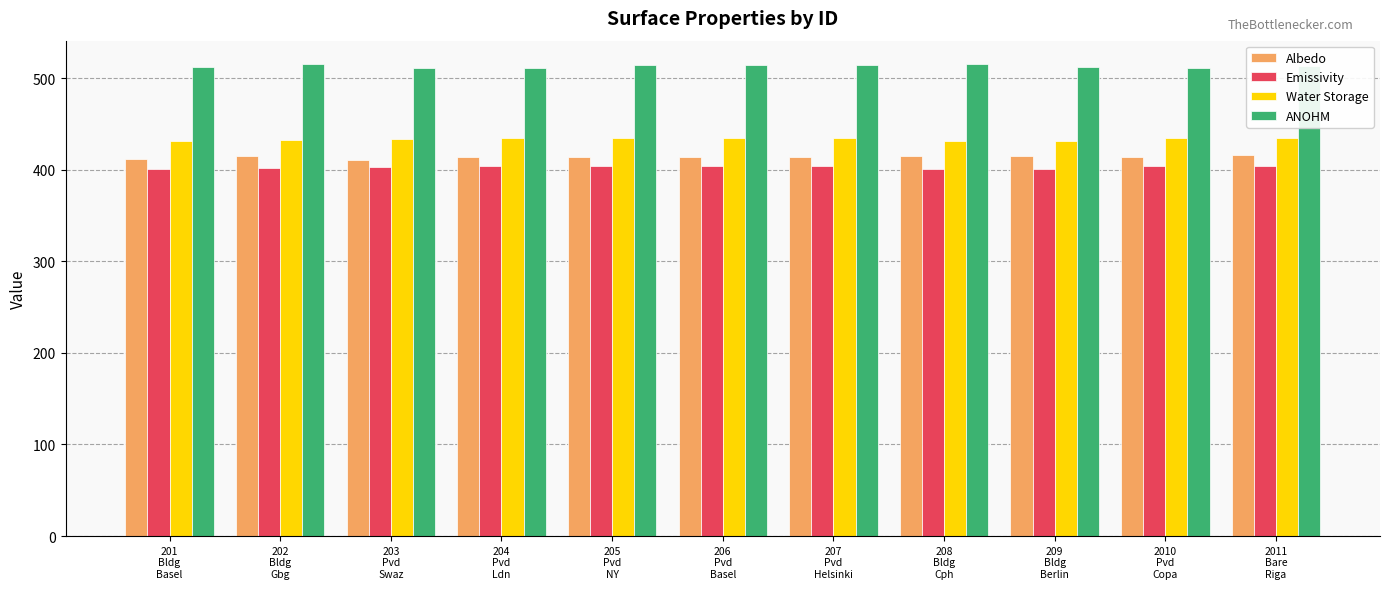

What is the label of the 5th bar from the right?

207
Pvd
Helsinki